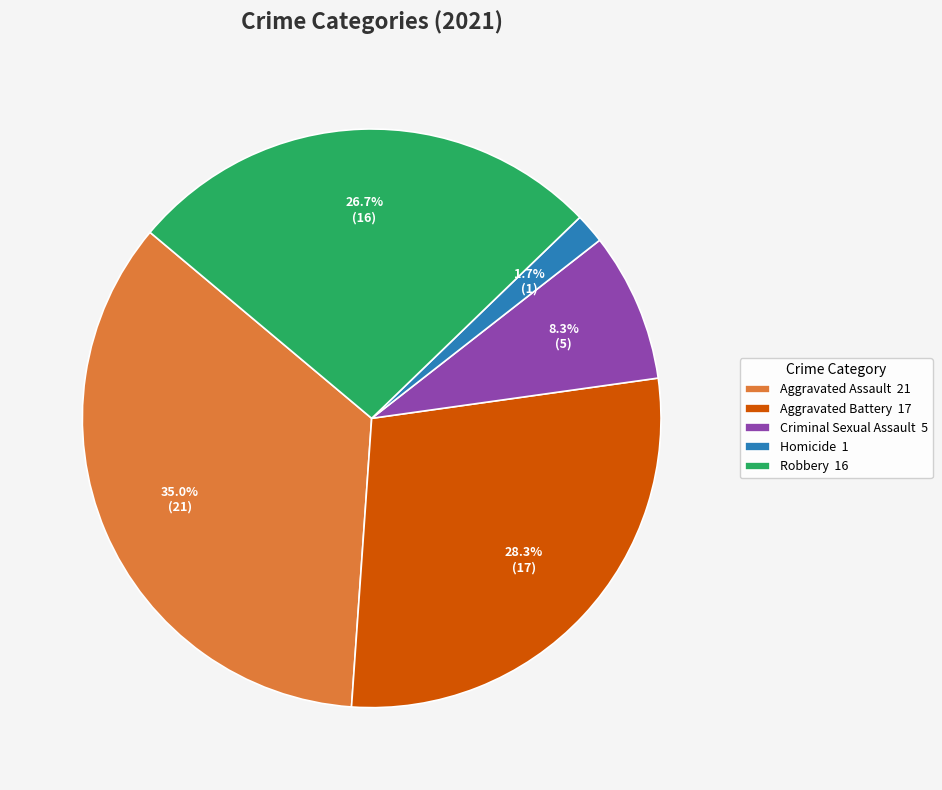

Is there a majority slice in this chart?

No